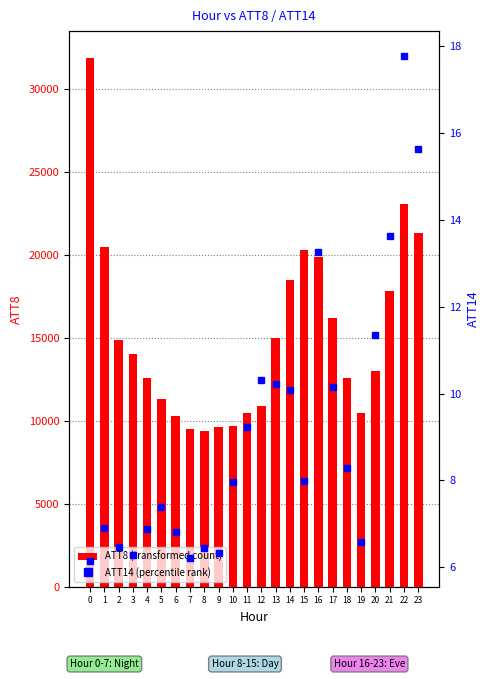

Is it true that ATT8 (transformed count) equals 10500.0 at 11?

True